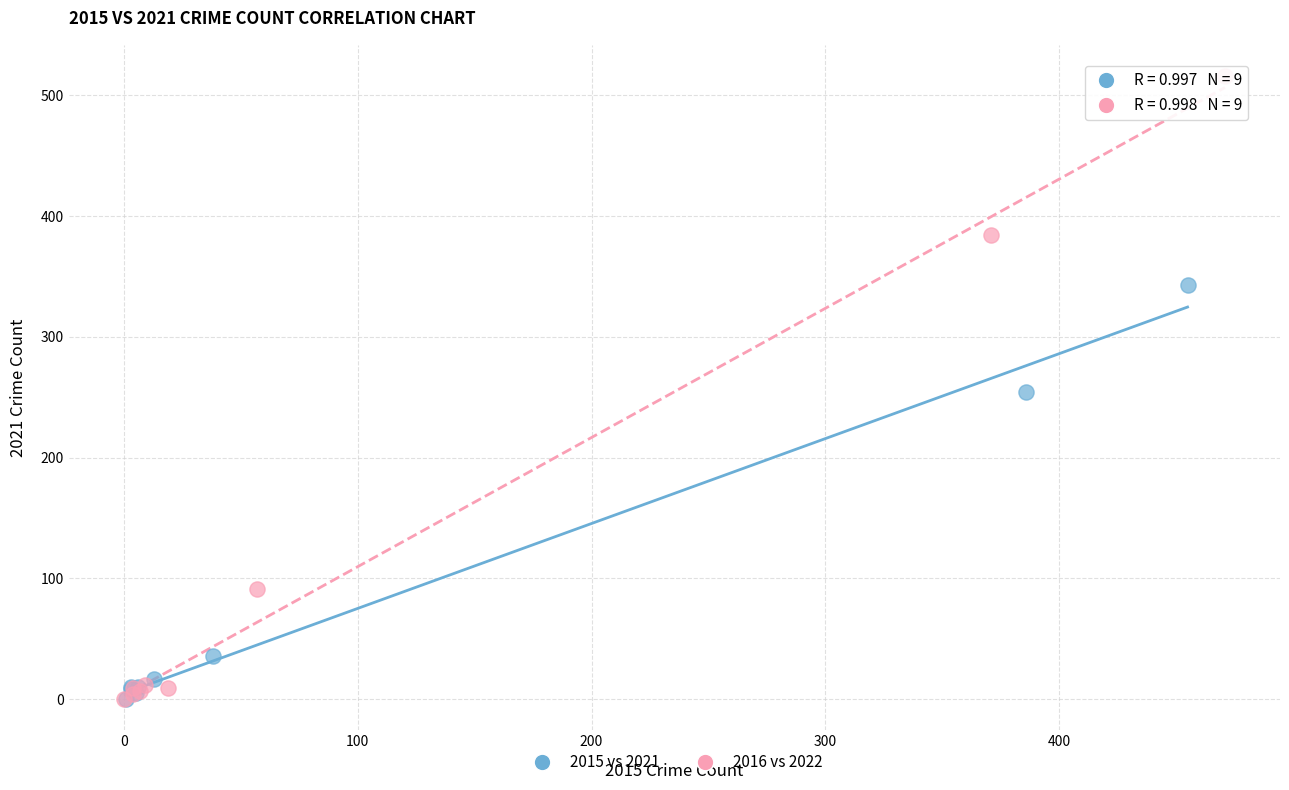

Which series has the largest Y range (max minus min)?

2016 vs 2022